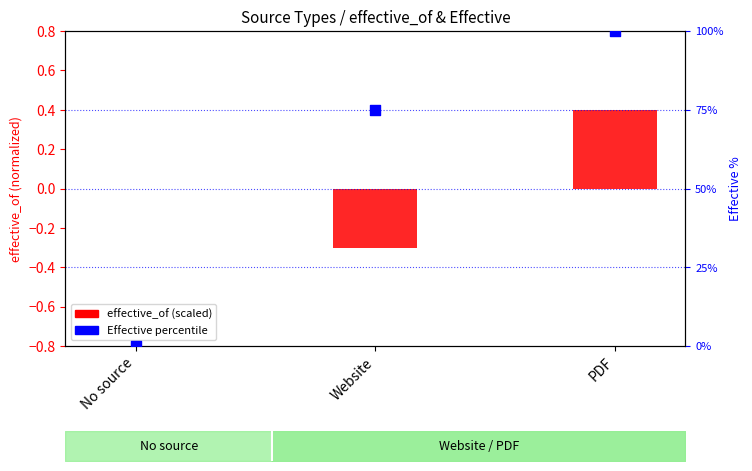

Which series has the largest Y range (max minus min)?

Effective percentile